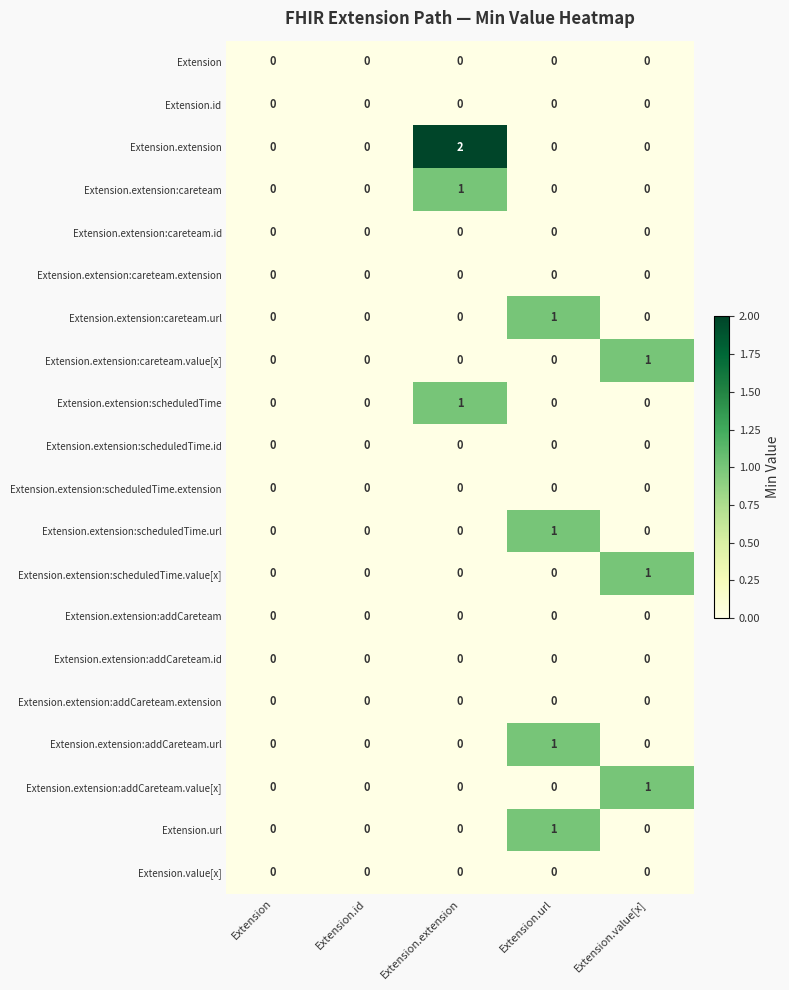

Count the Extension.extension:scheduledTime.url values in the range 0 to 1.

5